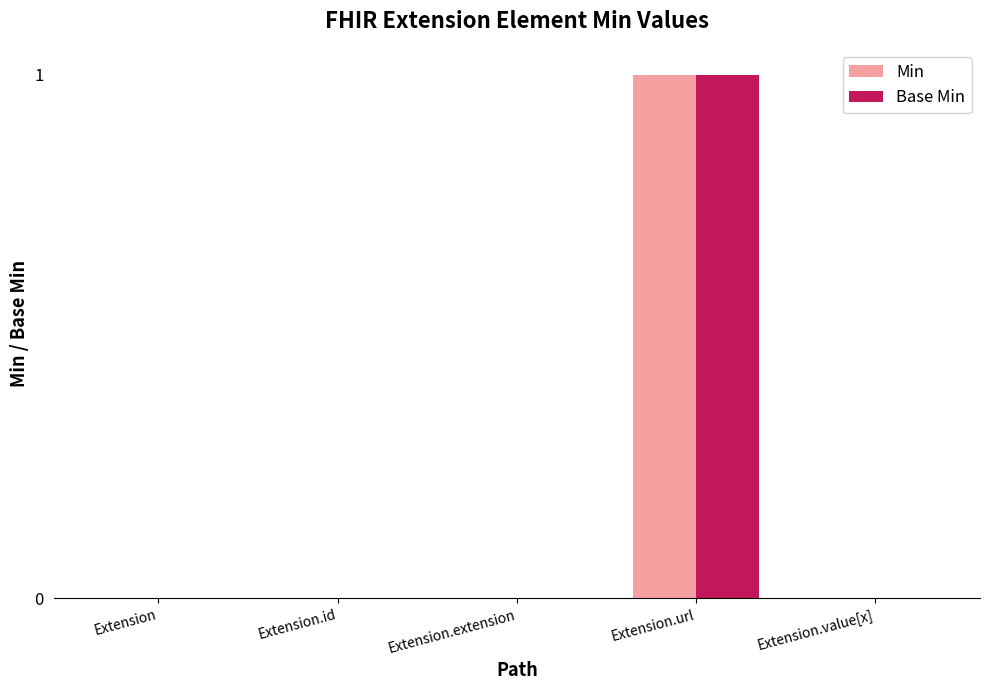

Which category has the highest value in the Base Min series?

Extension.url